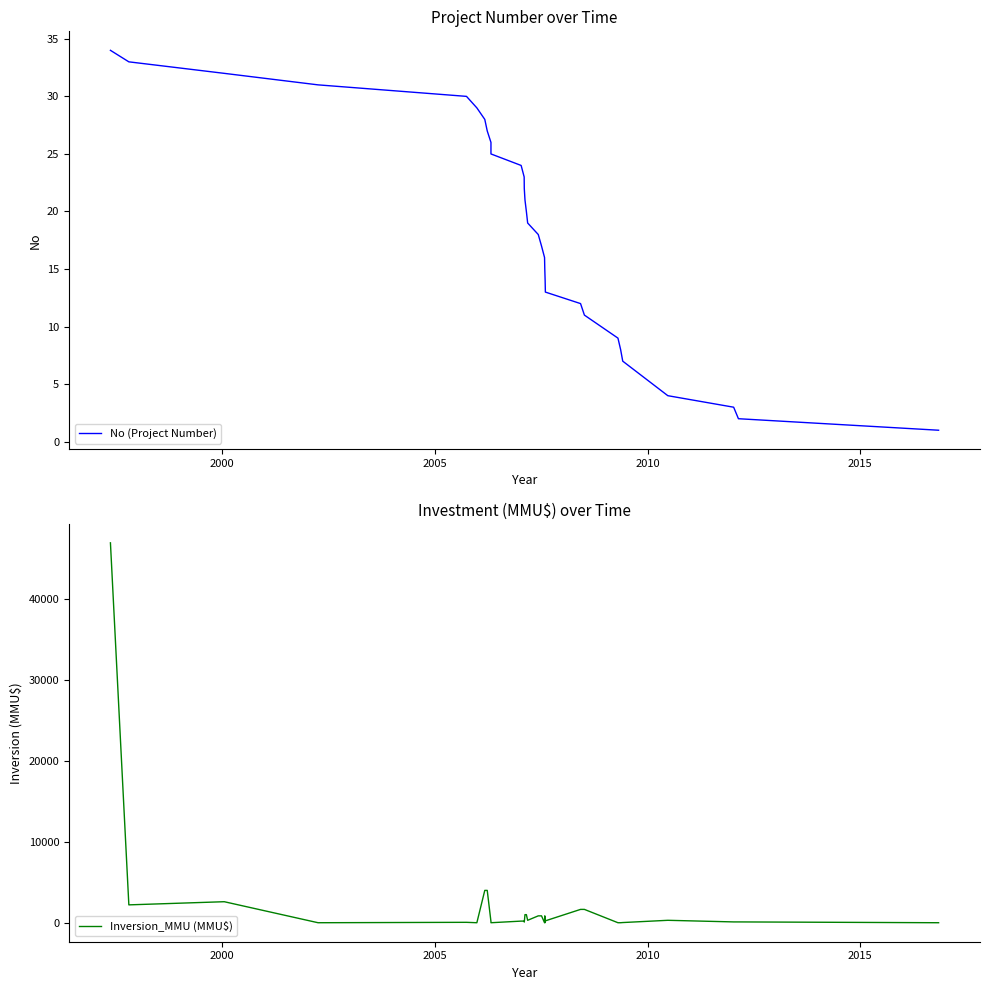

Is the value of No (Project Number) at 7 greater than the value of Inversion_MMU (MMU$) at 11?

No